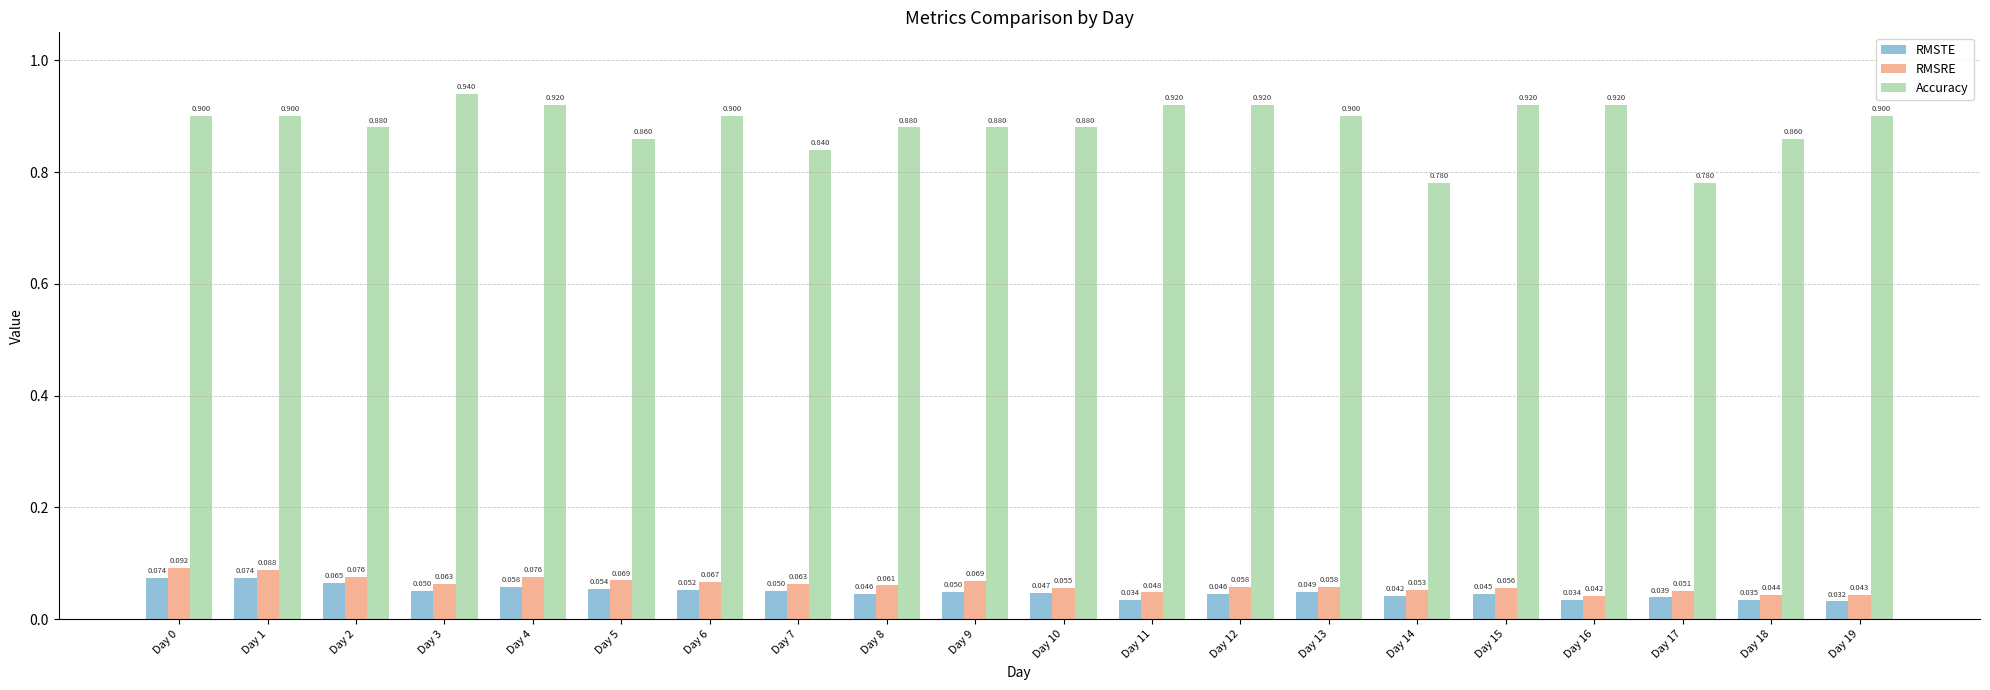

Which series has the largest total across all categories?

Accuracy